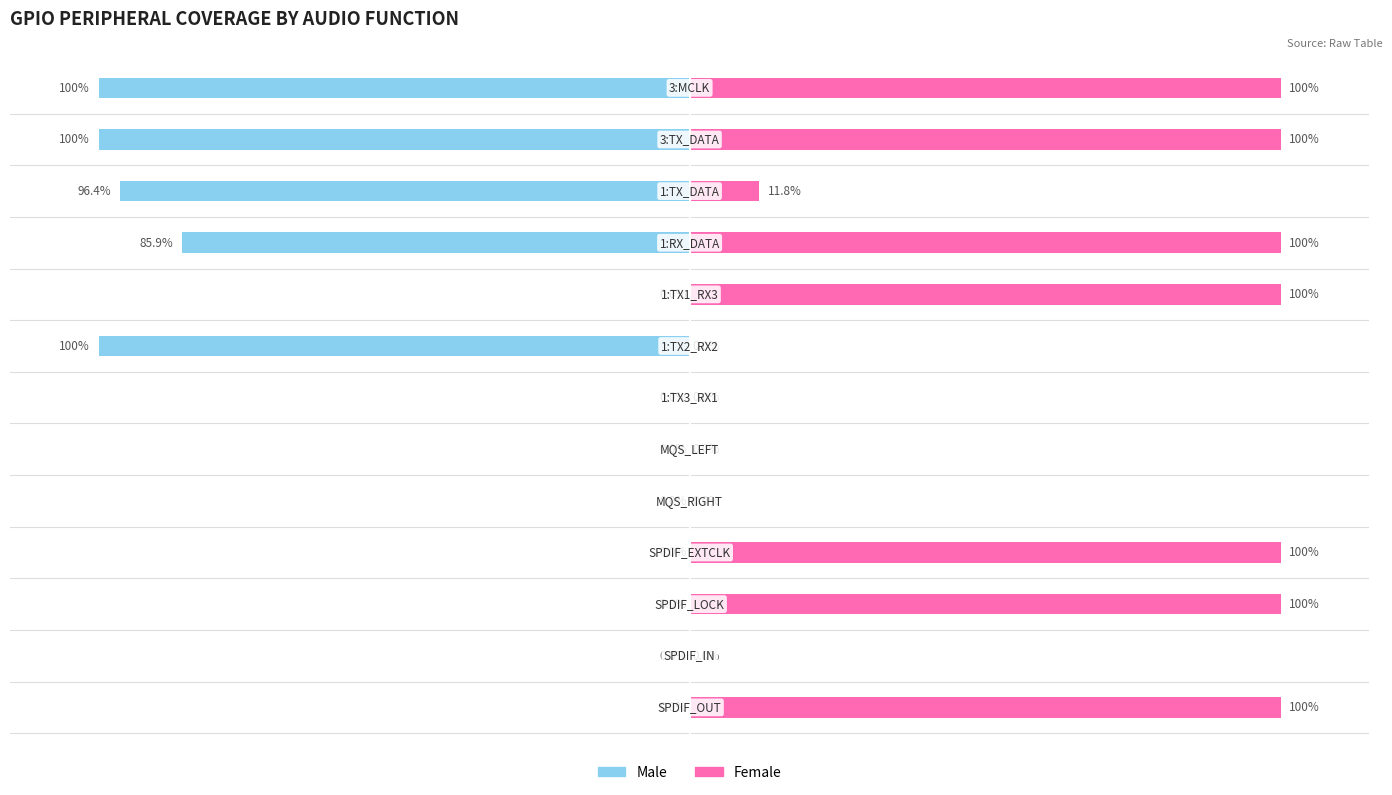

How many bars are there in each group?

2